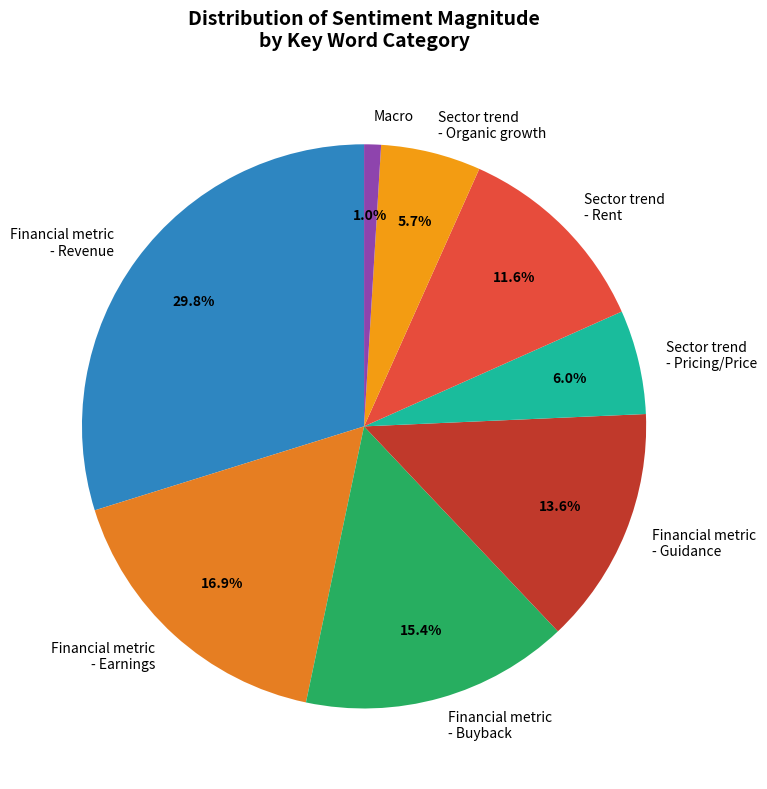

Which slice is the largest?

Financial metric - Revenue